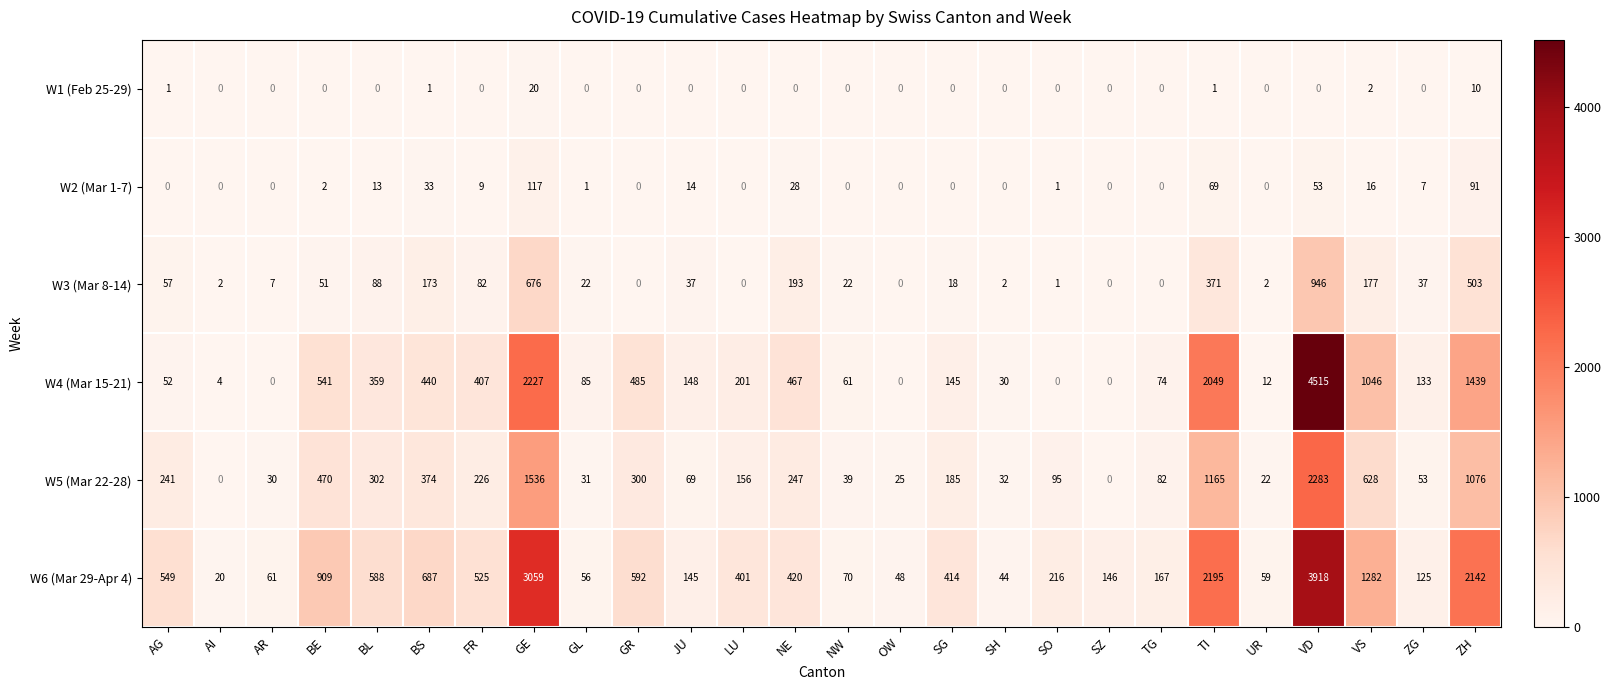

Is it true that W2 (Mar 1-7) equals 9 at FR?

True